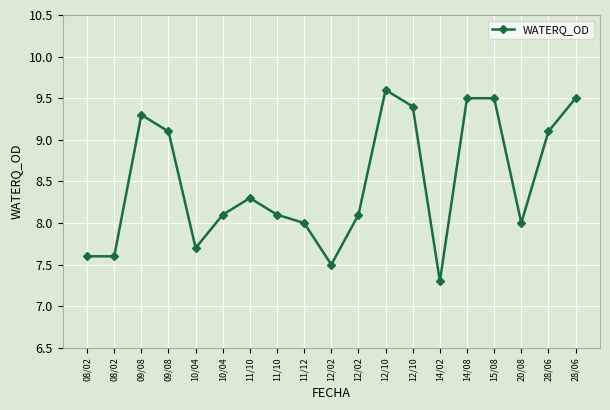

What is the label of the 4th point from the right?

15/08